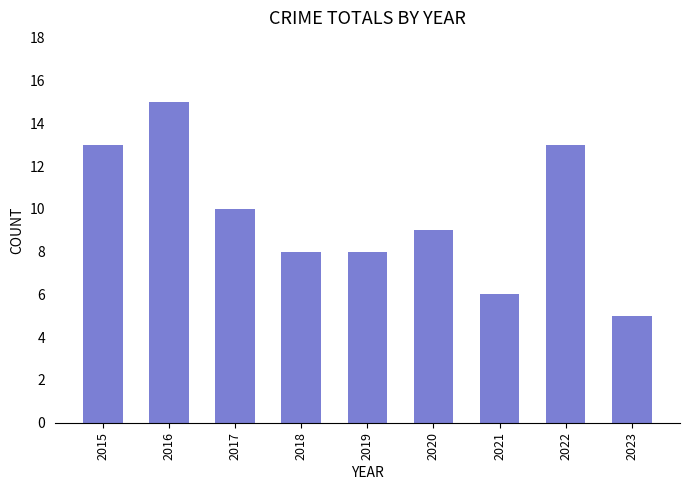

What is the difference between the maximum and minimum values?

10